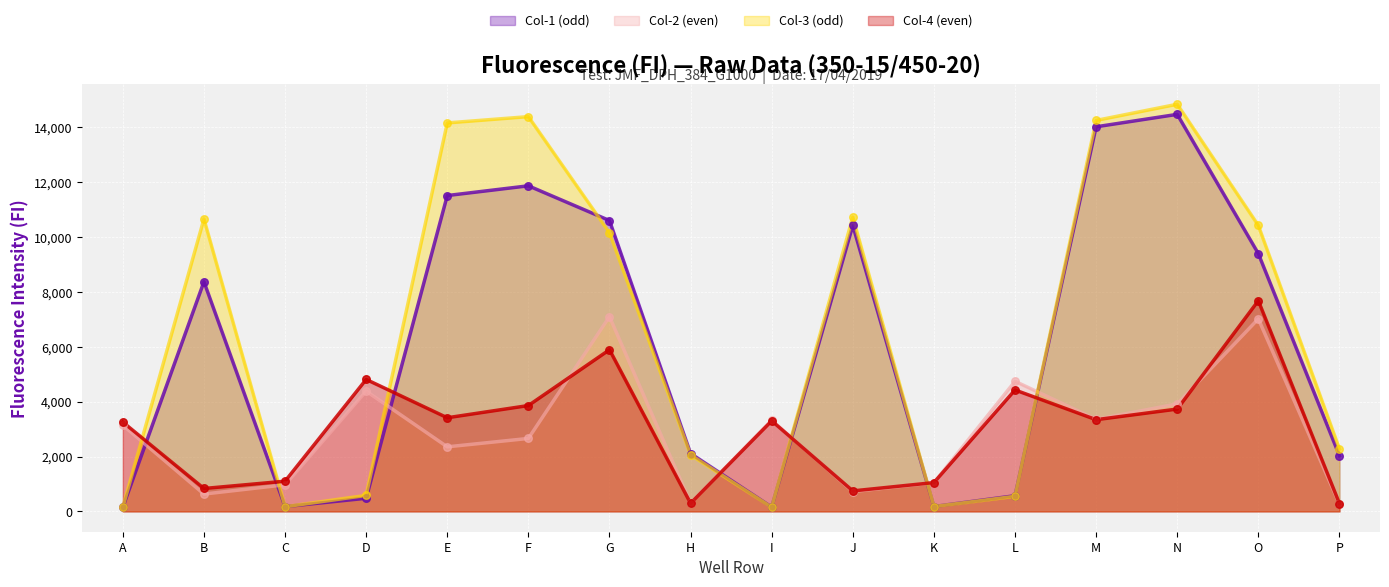

At which category is the sum across all series the highest?

N